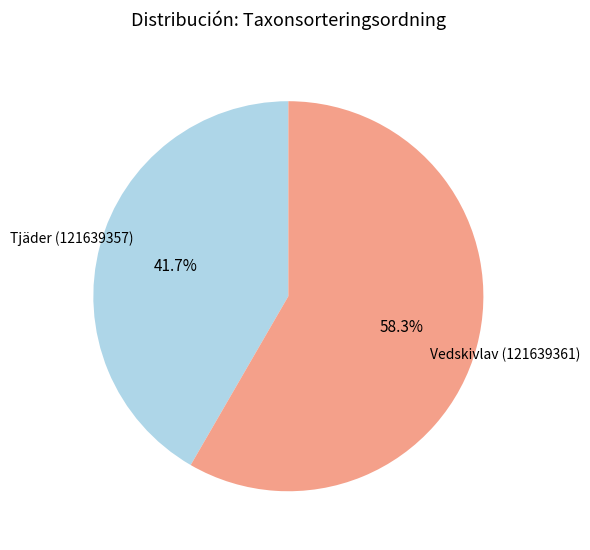

To the nearest percent, what is the difference between the Tjäder (121639357) and Vedskivlav (121639361) slice percentages?

17%